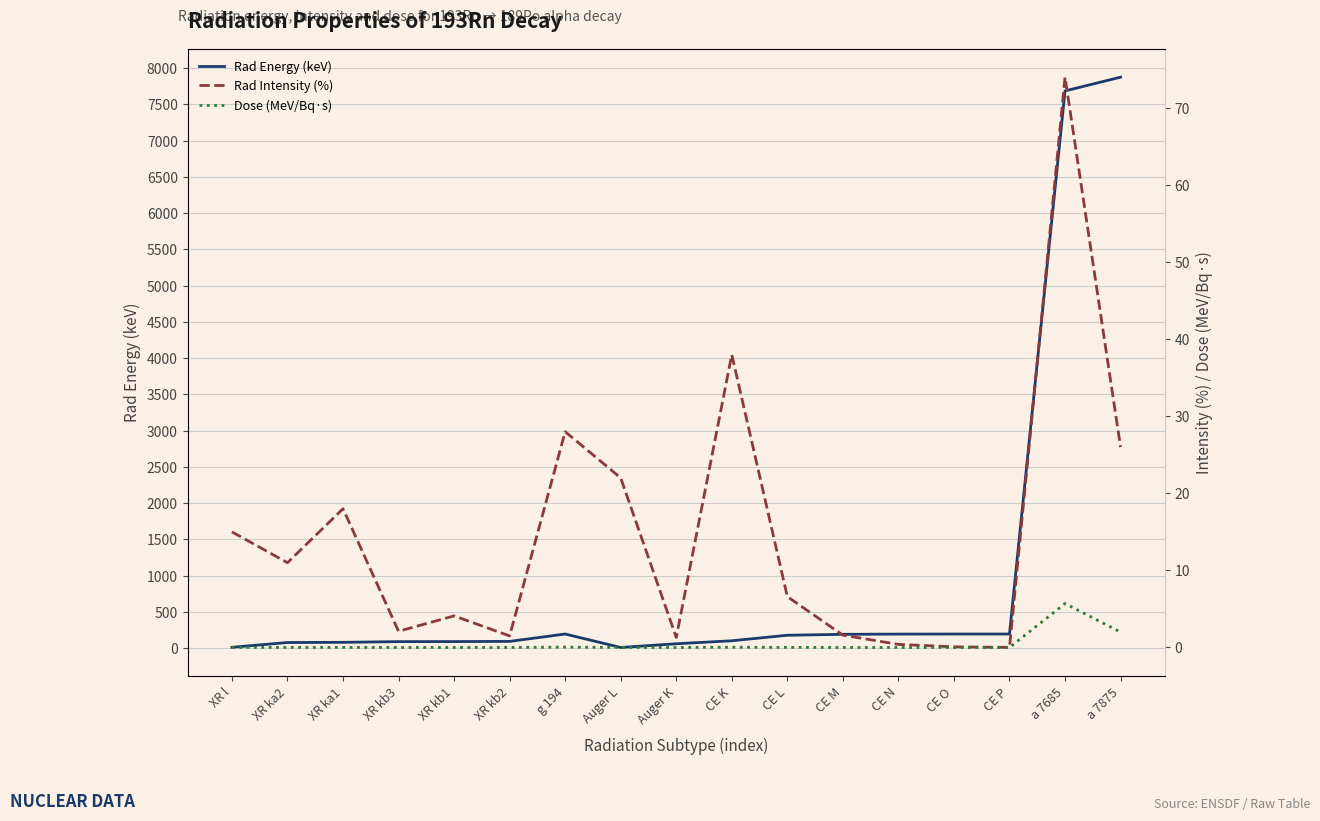

The Rad Energy (keV) series shows 177.1 at CE L. True or false?

True